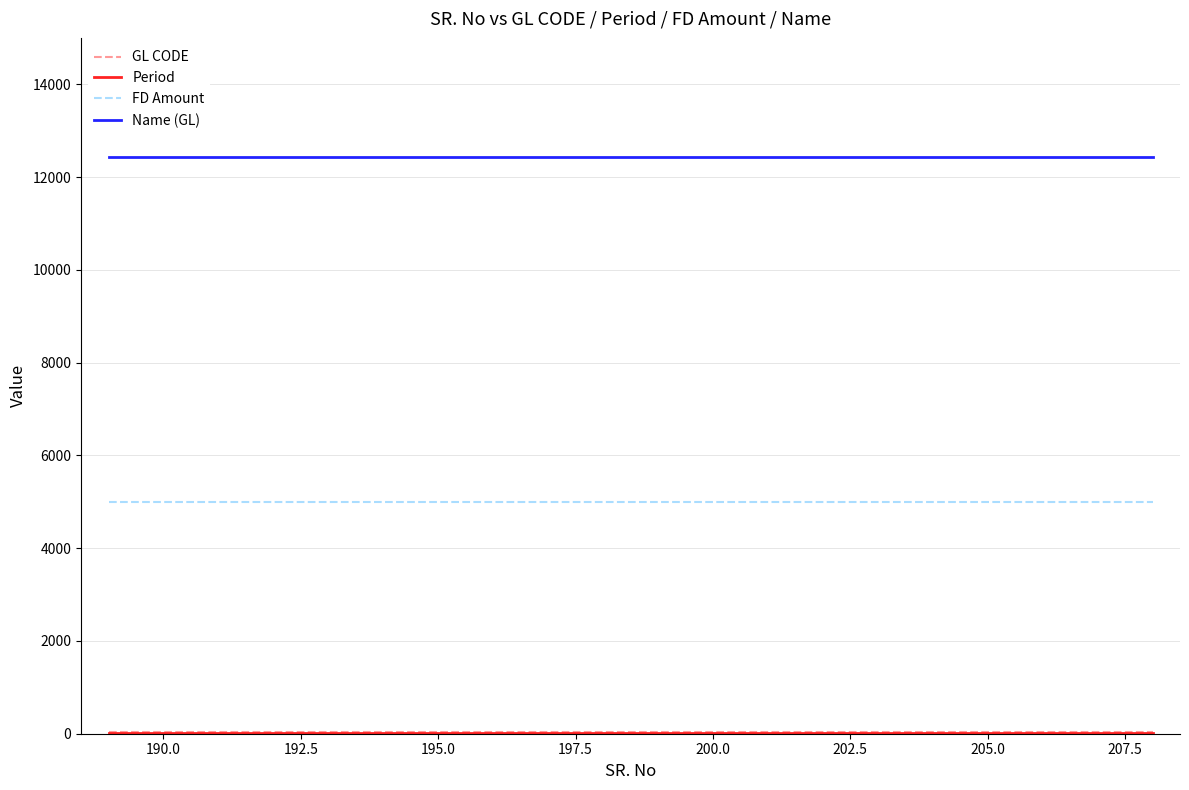

What is the greatest value displayed?

12426